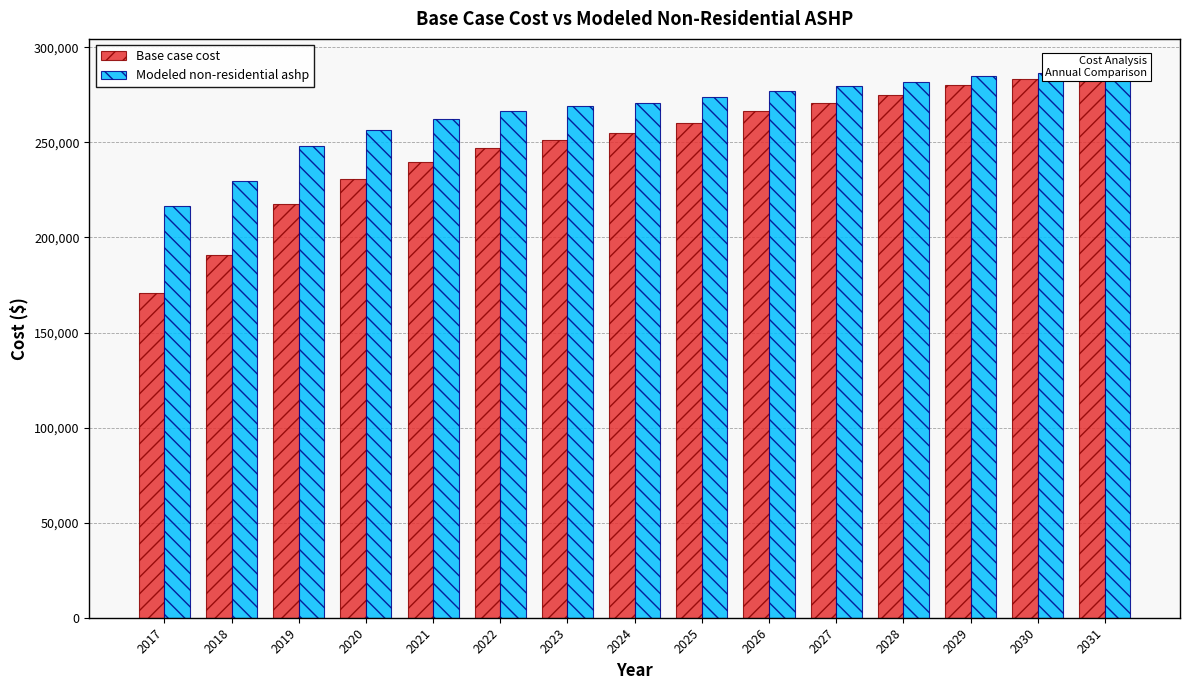

Which series has the largest total across all categories?

Modeled non-residential ashp